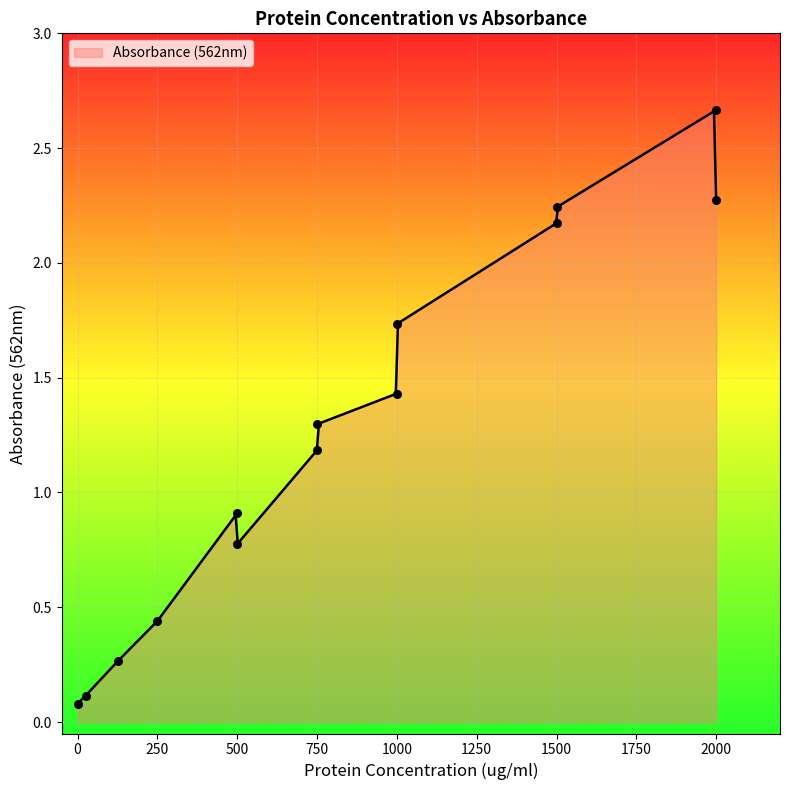

What is the change in value from 2000 to 25?

+2.6